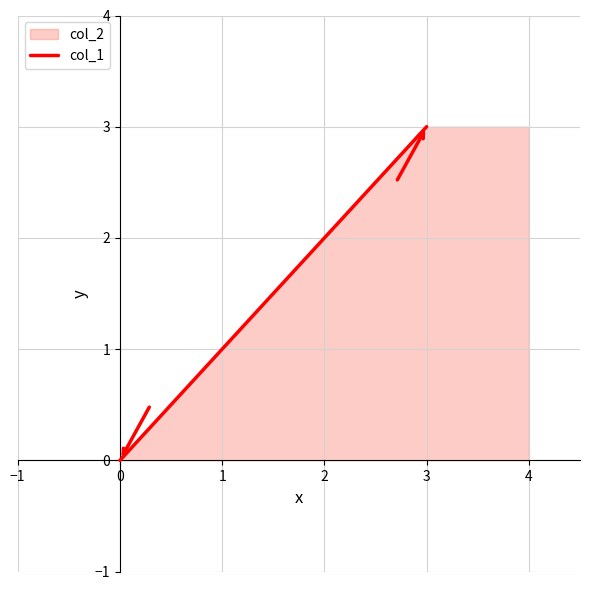

How many data points are above 2?

1